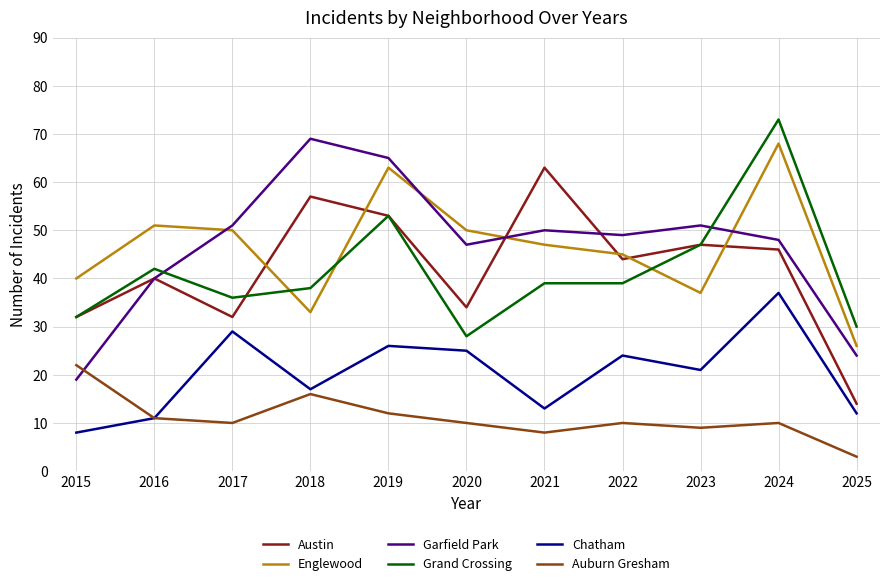

True or false: Austin and Grand Crossing cross at least once.

True